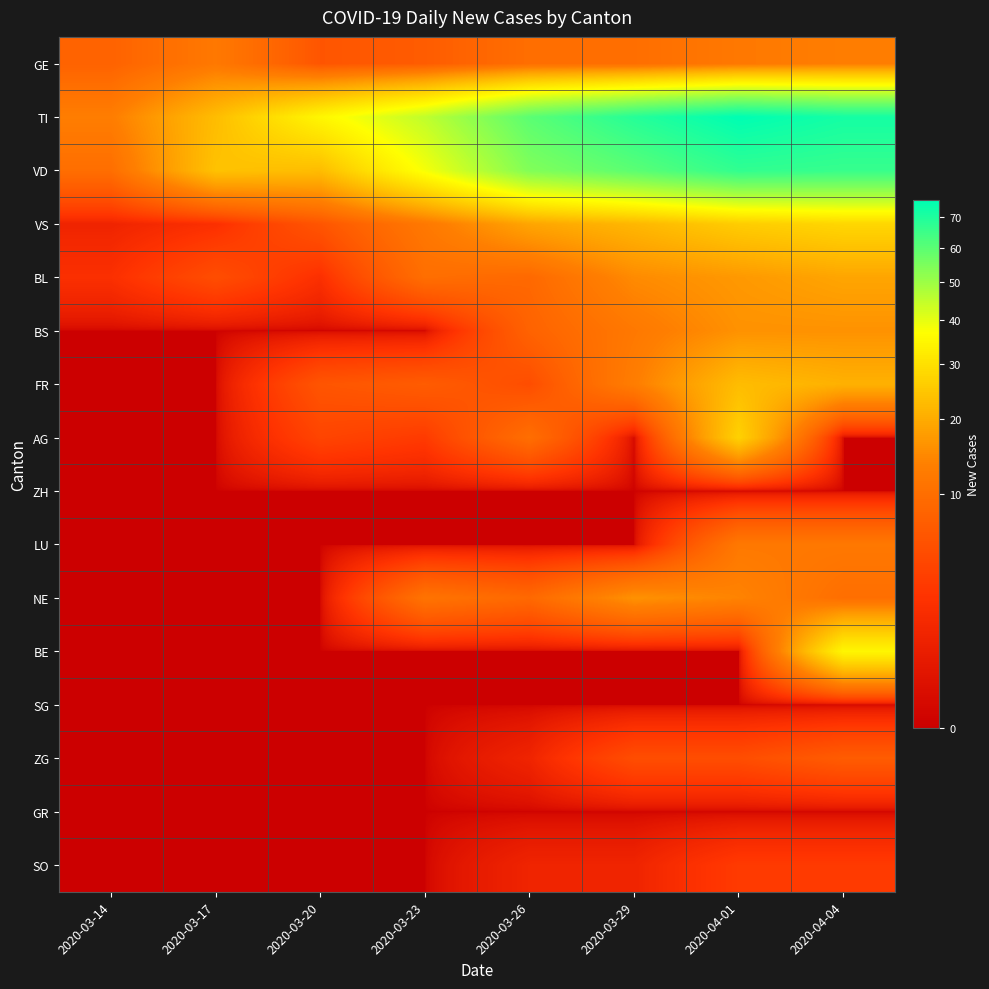

What is the total value across all series at 2020-03-29?

223